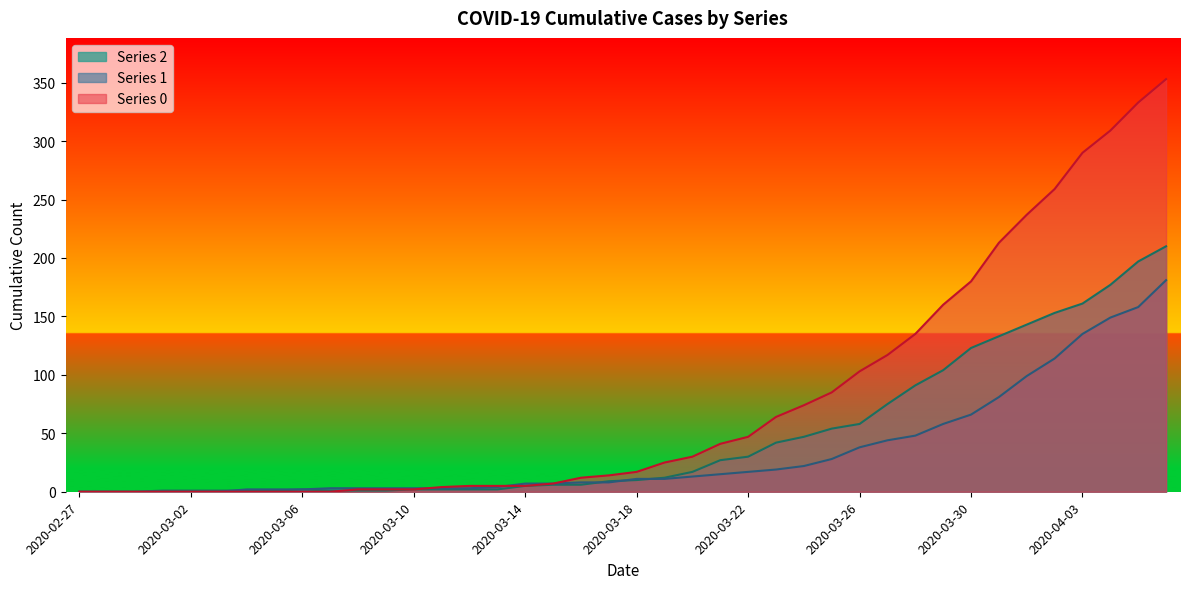

What is the average value of the 0 series?

78